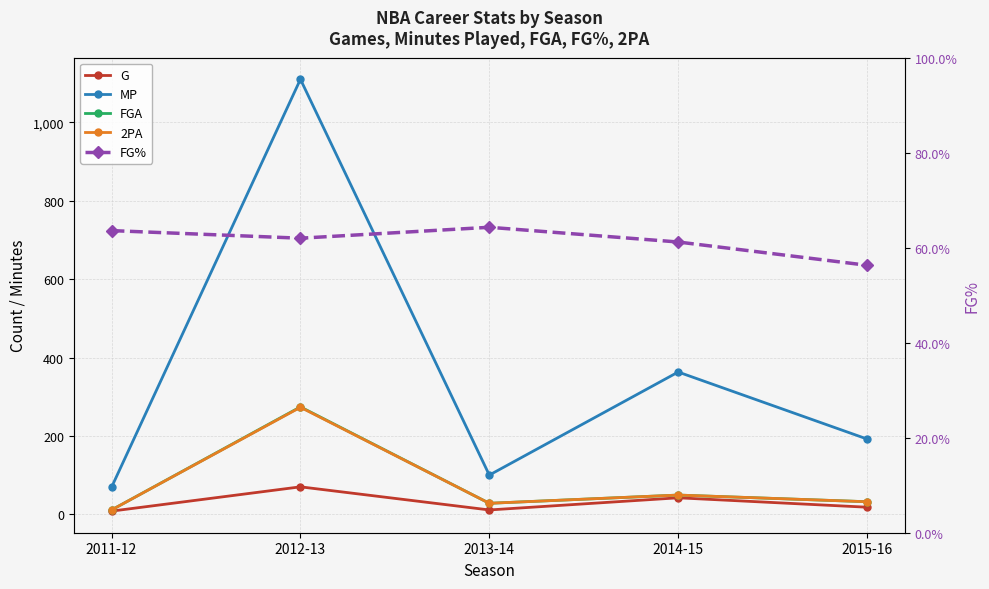

What is the sum of all G values?

149.0